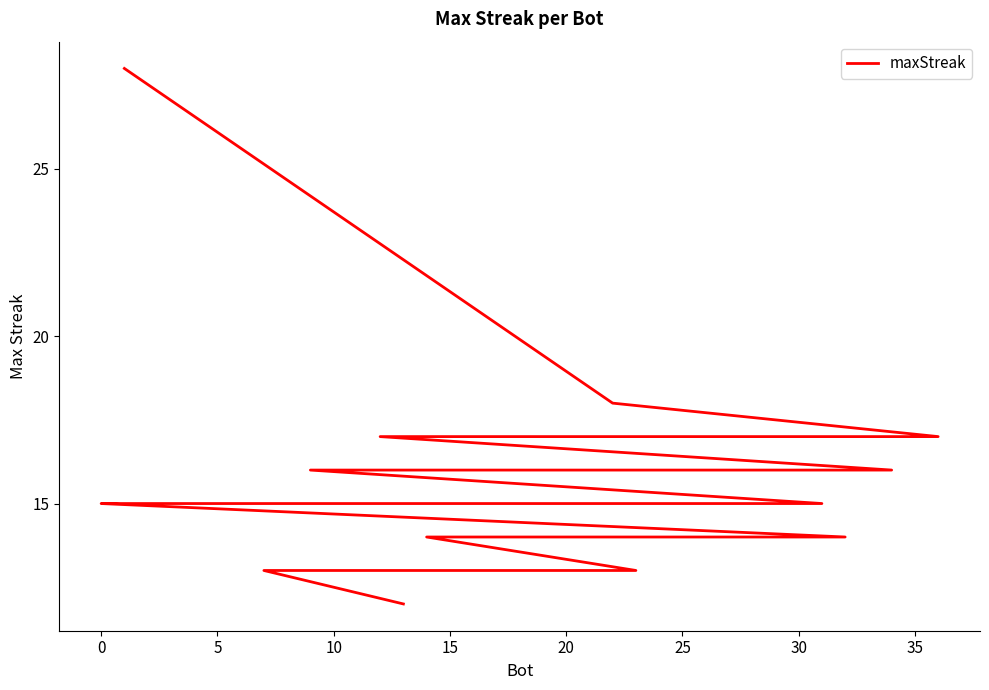

How many lines are shown in the chart?

1